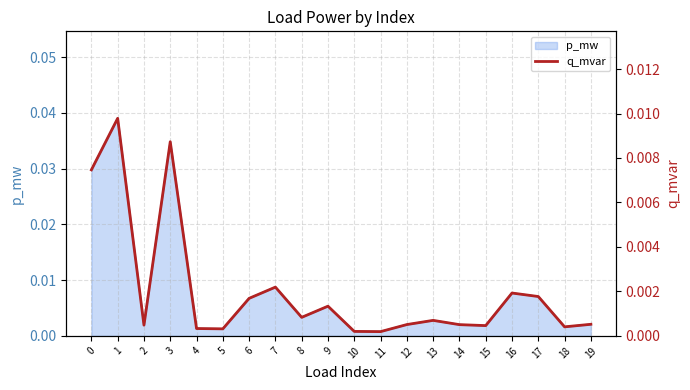

Rank the categories by value from highest to lowest.

1, 3, 0, 7, 16, 17, 6, 9, 8, 13, 19, 12, 14, 2, 15, 18, 4, 5, 10, 11